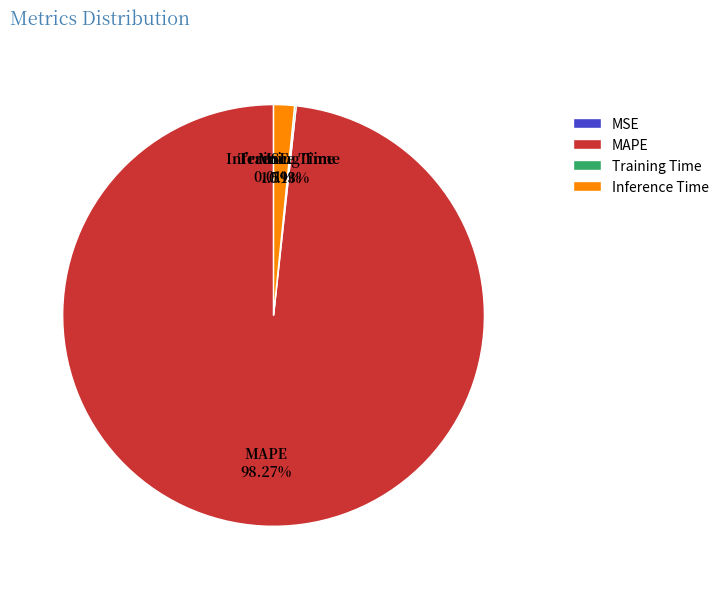

What is the largest slice in the pie chart?

MAPE